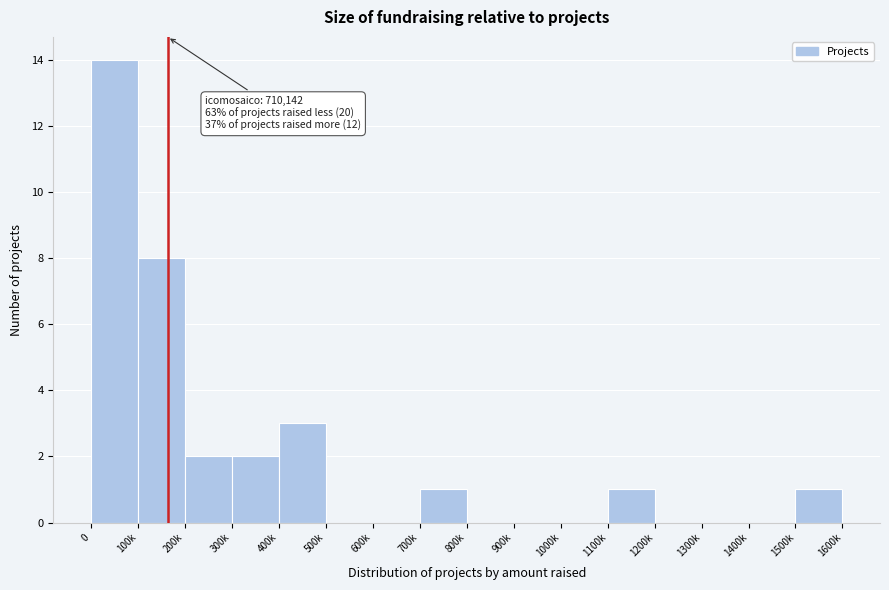

Reading left to right, list all the values displayed in this chart.

0=14	100k=8	200k=2	300k=2	400k=3	500k=0	600k=0	700k=1	800k=0	900k=0	1000k=0	1100k=1	1200k=0	1300k=0	1400k=0	1500k=1